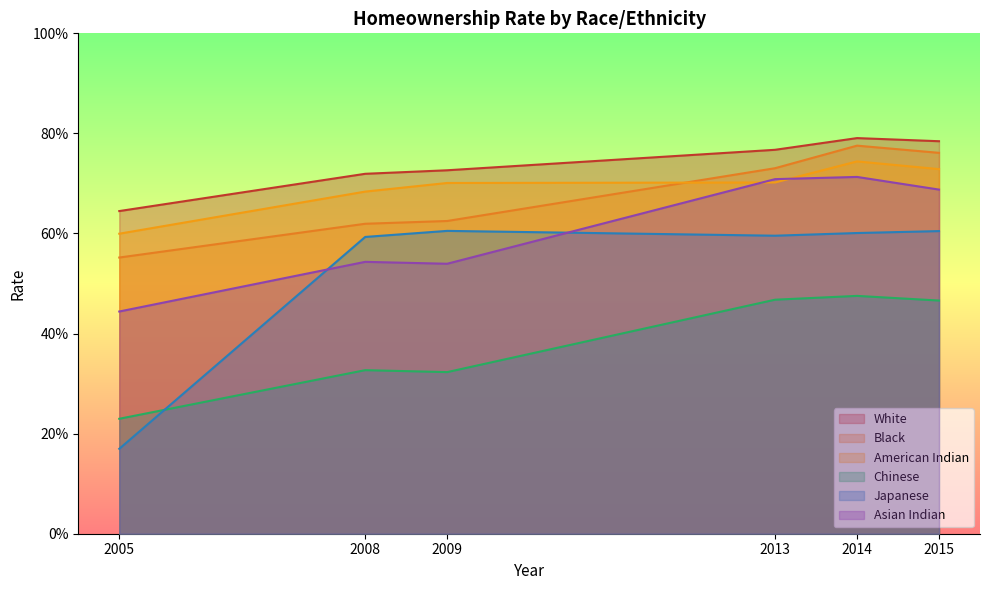

What is the maximum value shown in the chart?

0.8